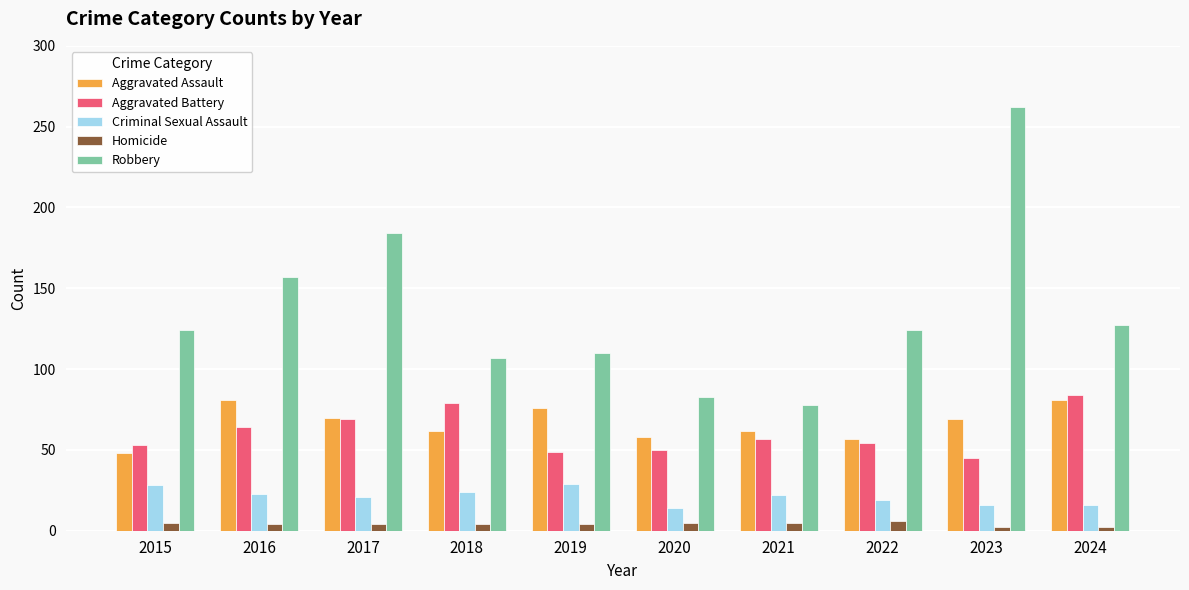

Which series has the widest spread of values?

Robbery